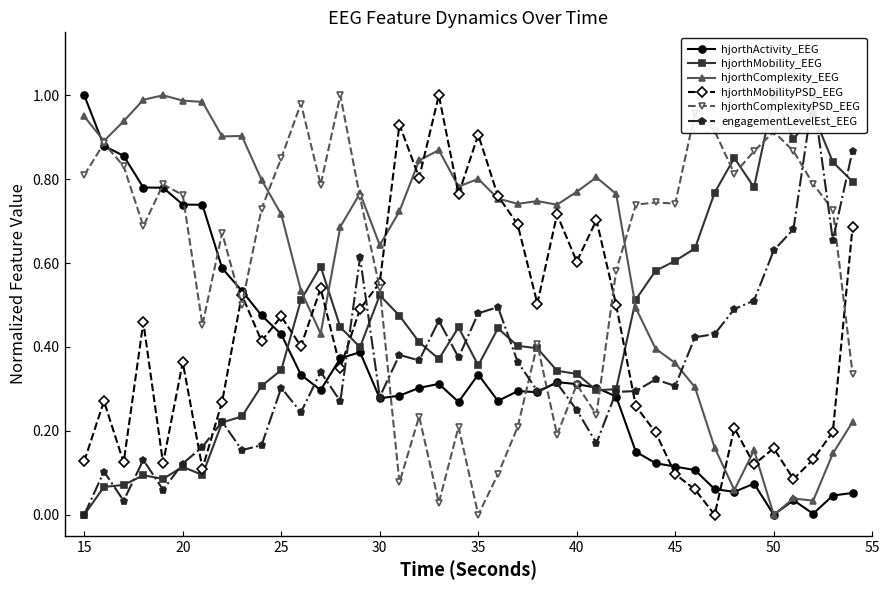

Reading left to right, extract all data points from this chart.

hjorthActivity_EEG: 1.0	0.9	0.9	0.8	0.8	0.7	0.7	0.6	0.5	0.5	0.4	0.3	0.3	0.4	0.4	0.3	0.3	0.3	0.3	0.3	0.3	0.3	0.3	0.3	0.3	0.3	0.3	0.3	0.2	0.1	0.1	0.1	0.1	0.1	0.1	0.0	0.0	0.0	0.0	0.1
hjorthMobility_EEG: 0.0	0.1	0.1	0.1	0.1	0.1	0.1	0.2	0.2	0.3	0.3	0.5	0.6	0.4	0.4	0.5	0.5	0.4	0.4	0.4	0.4	0.4	0.4	0.4	0.3	0.3	0.3	0.3	0.5	0.6	0.6	0.6	0.8	0.9	0.8	1.0	0.9	1.0	0.8	0.8
hjorthComplexity_EEG: 0.9	0.9	0.9	1.0	1.0	1.0	1.0	0.9	0.9	0.8	0.7	0.5	0.4	0.7	0.8	0.6	0.7	0.8	0.9	0.8	0.8	0.8	0.7	0.7	0.7	0.8	0.8	0.8	0.5	0.4	0.4	0.3	0.2	0.1	0.2	0.0	0.0	0.0	0.1	0.2
hjorthMobilityPSD_EEG: 0.1	0.3	0.1	0.5	0.1	0.4	0.1	0.3	0.5	0.4	0.5	0.4	0.5	0.4	0.5	0.6	0.9	0.8	1.0	0.8	0.9	0.8	0.7	0.5	0.7	0.6	0.7	0.5	0.3	0.2	0.1	0.1	0.0	0.2	0.1	0.2	0.1	0.1	0.2	0.7
hjorthComplexityPSD_EEG: 0.8	0.9	0.8	0.7	0.8	0.8	0.5	0.7	0.5	0.7	0.9	1.0	0.8	1.0	0.8	0.5	0.1	0.2	0.0	0.2	0.0	0.1	0.2	0.4	0.2	0.3	0.2	0.6	0.7	0.7	0.7	1.0	0.9	0.8	0.9	0.9	0.9	0.8	0.7	0.3
engagementLevelEst_EEG: 0.0	0.1	0.0	0.1	0.1	0.1	0.2	0.2	0.2	0.2	0.3	0.2	0.3	0.3	0.6	0.3	0.4	0.4	0.5	0.4	0.5	0.5	0.4	0.3	0.3	0.2	0.2	0.3	0.3	0.3	0.3	0.4	0.4	0.5	0.5	0.6	0.7	1.0	0.7	0.9